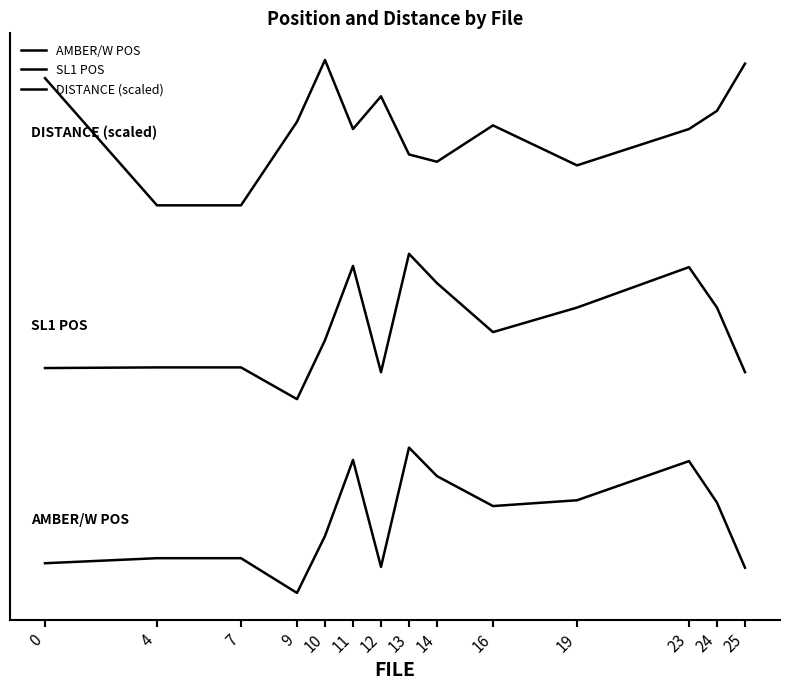

Is this an area chart (filled region under the line)?

No